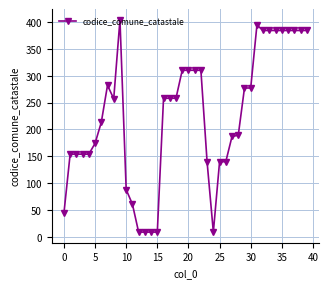

Does the chart have visible grid lines?

Yes